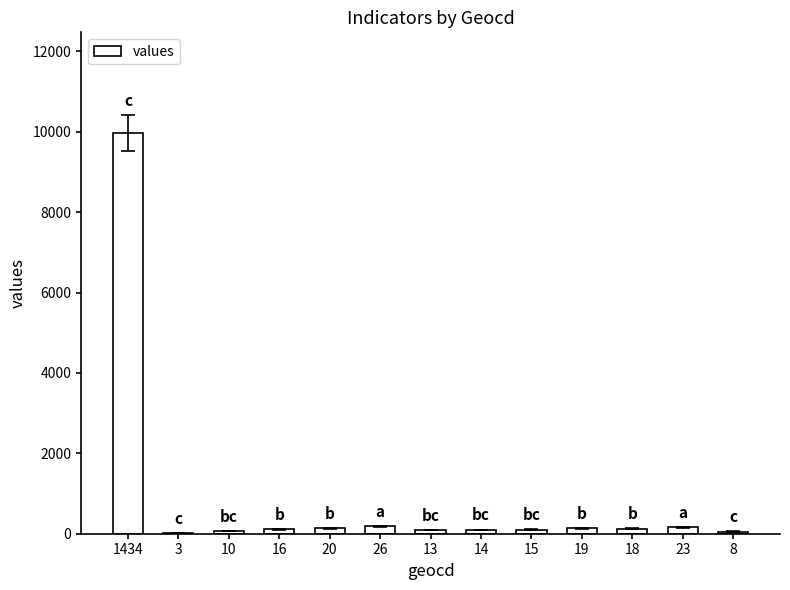

How many series are shown in this chart?

1